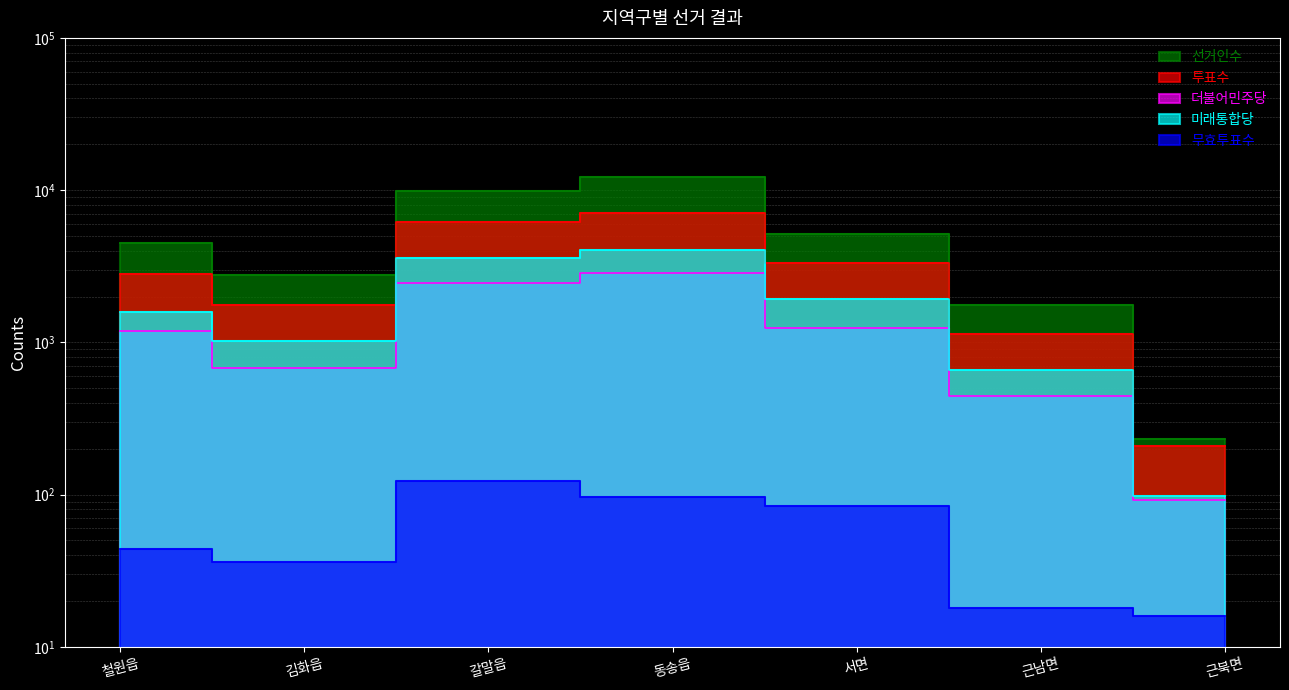

True or false: 무효투표수 and 투표수 intersect in this chart.

False